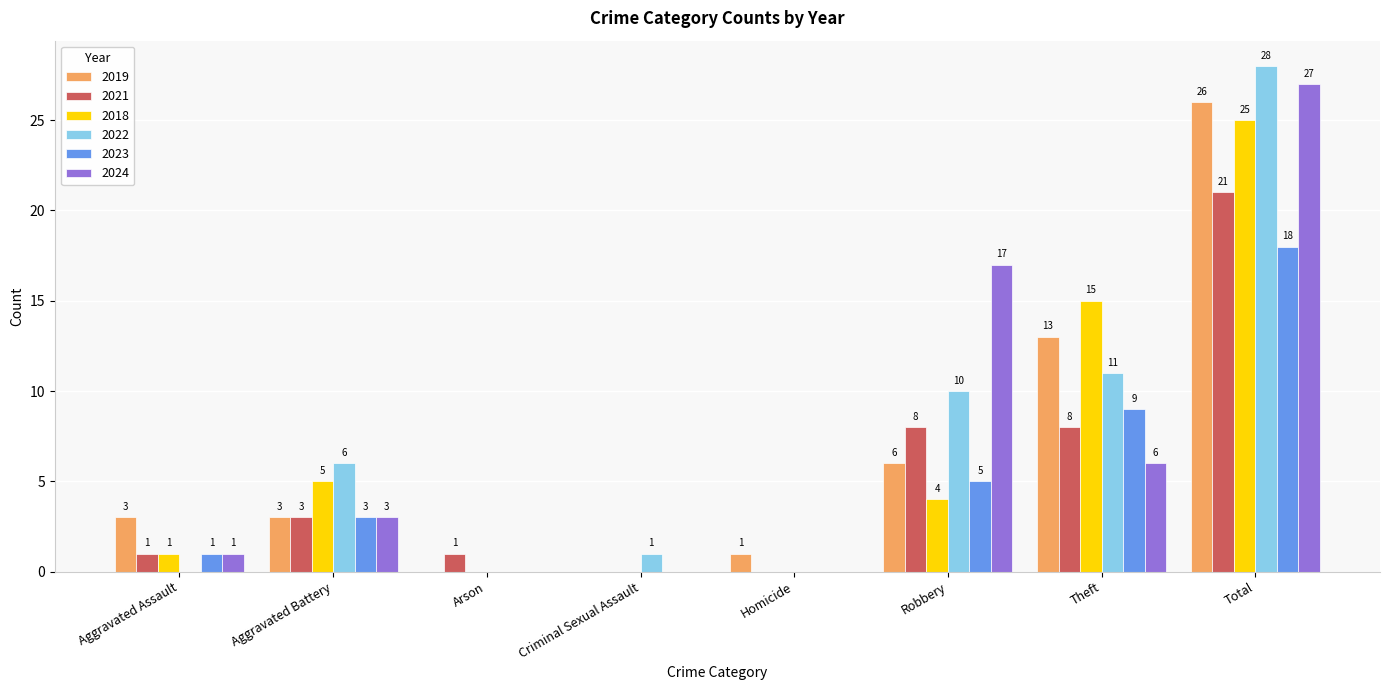

What is the spread (max minus min) of values at Aggravated Battery?

3